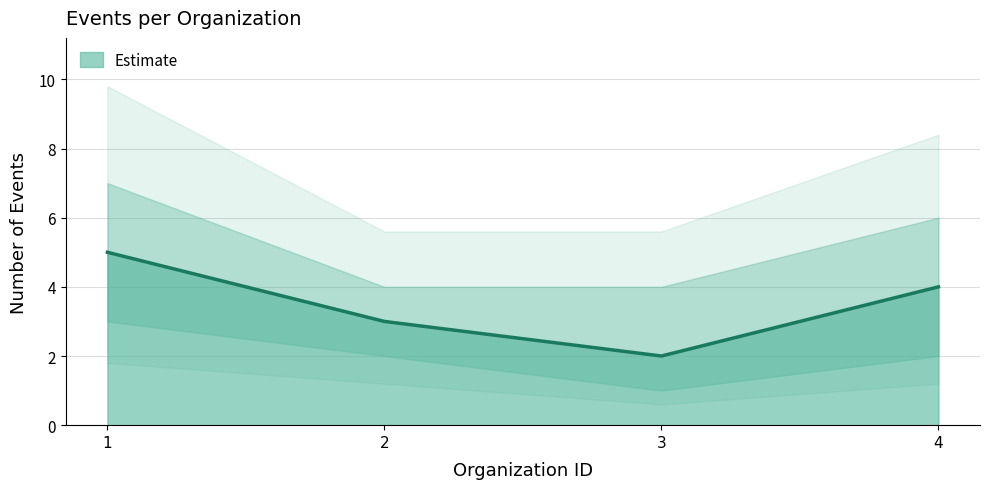

Reading right to left, what are all the values shown in this chart?

4	2	3	5